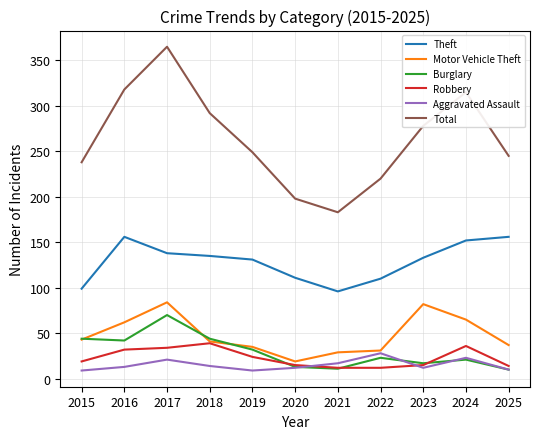

Count the number of data series in this chart.

6